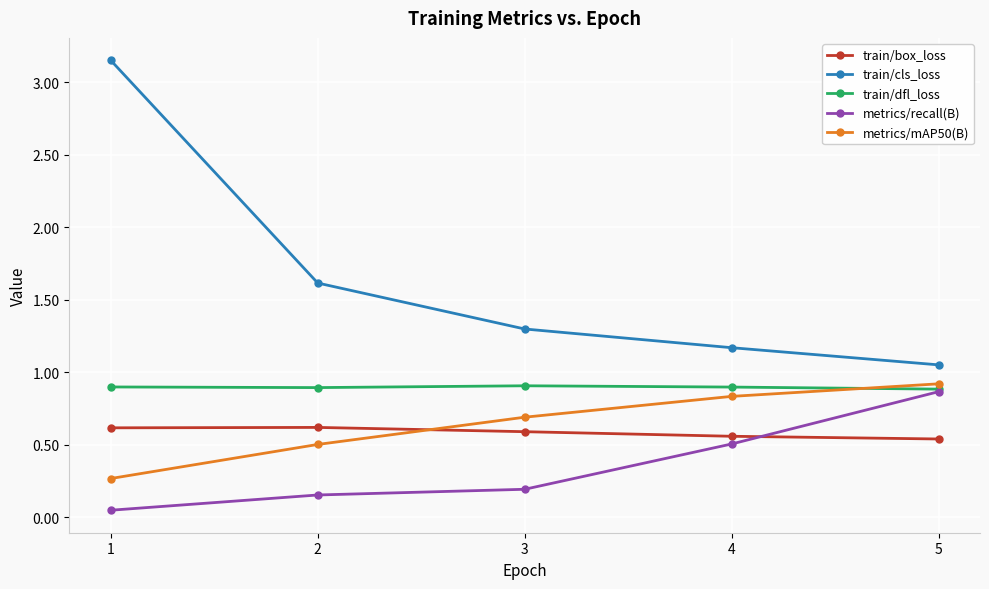

What is the difference between the highest and lowest values at 4?

0.7